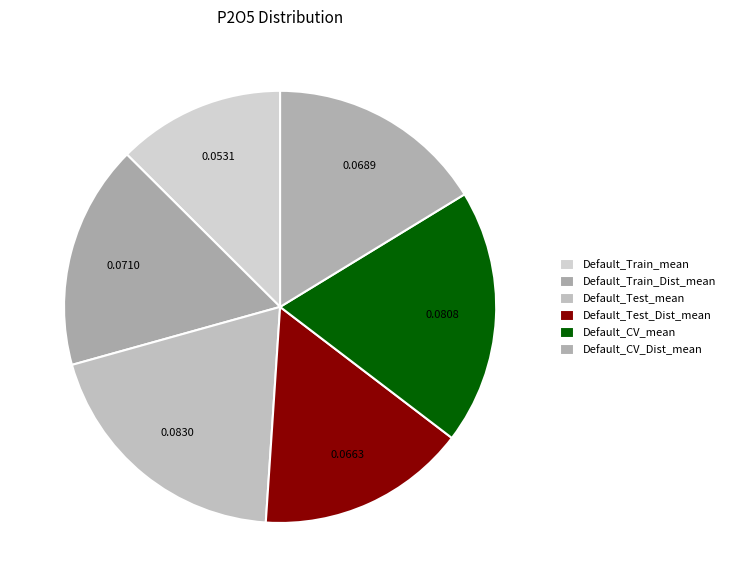

How much of the chart is everything except Default_Train_mean?

87.5%